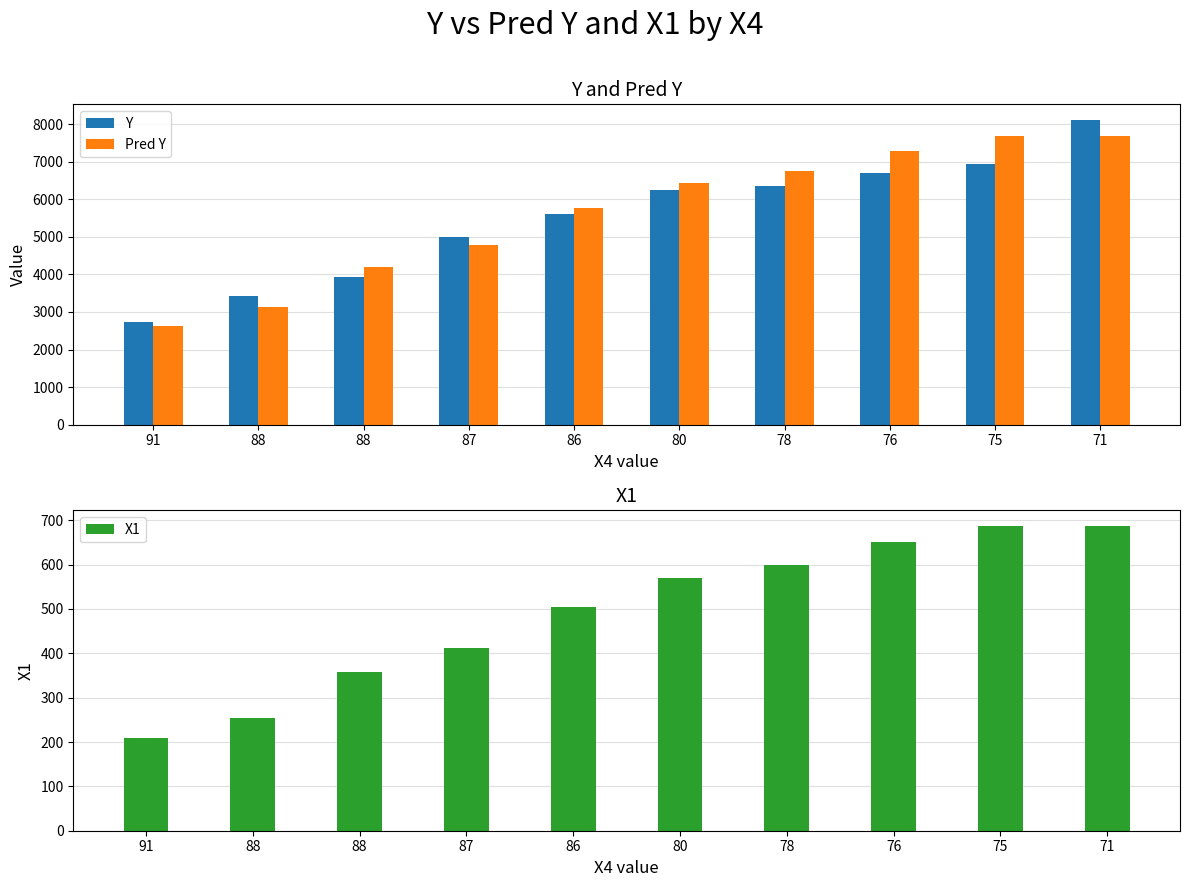

List the series in order of their peak value, highest first.

Y, Pred Y, X1